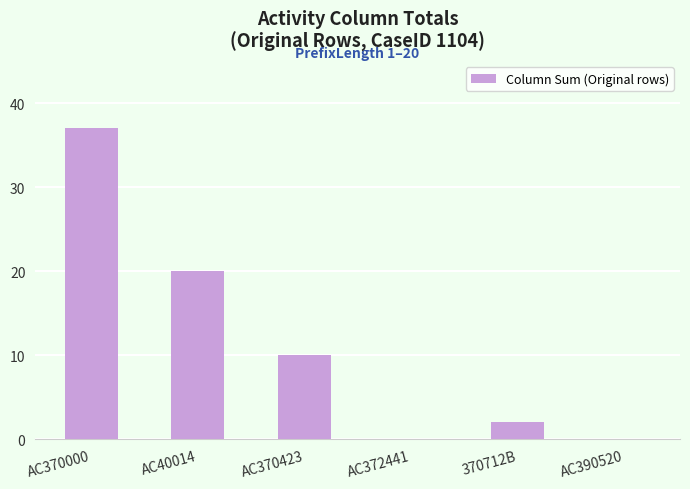

Reading left to right, list all the values displayed in this chart.

37	20	10	0	2	0